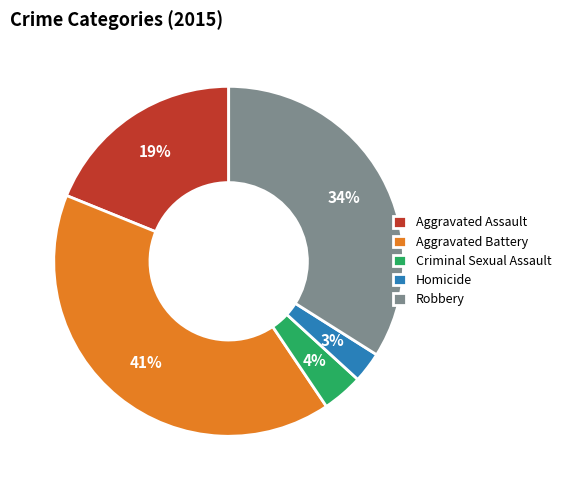

How many slices are in this pie chart?

5